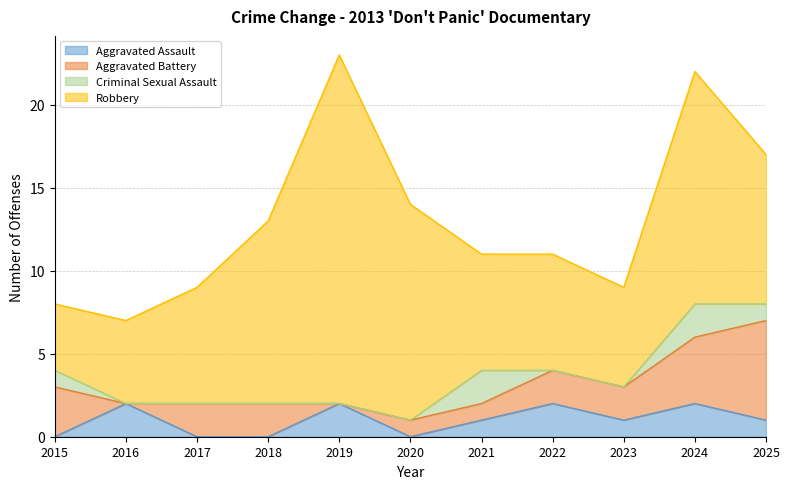

What is the difference between the highest and lowest values at 2024?

12